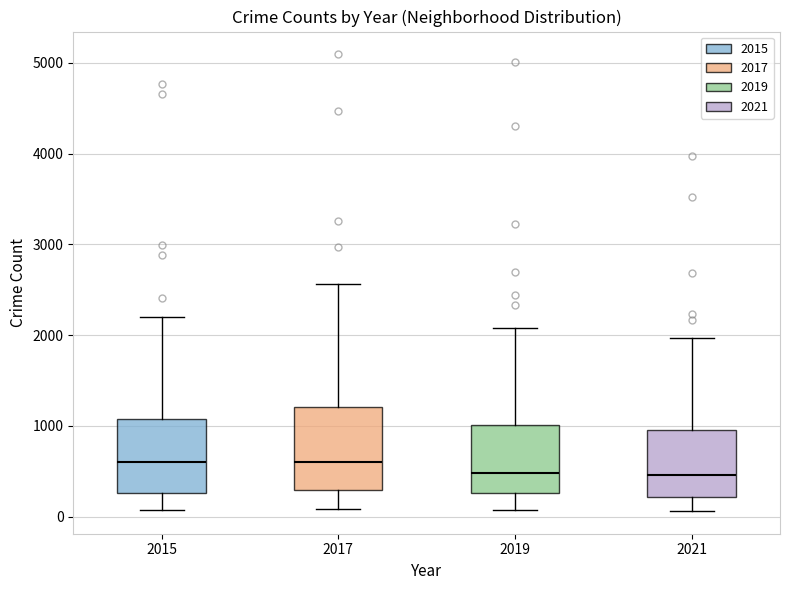

Where is the upper edge of the box at x = 2017 on the y-axis? The values are not printed on the chart, so give them approximately, as read against the axis.

1200